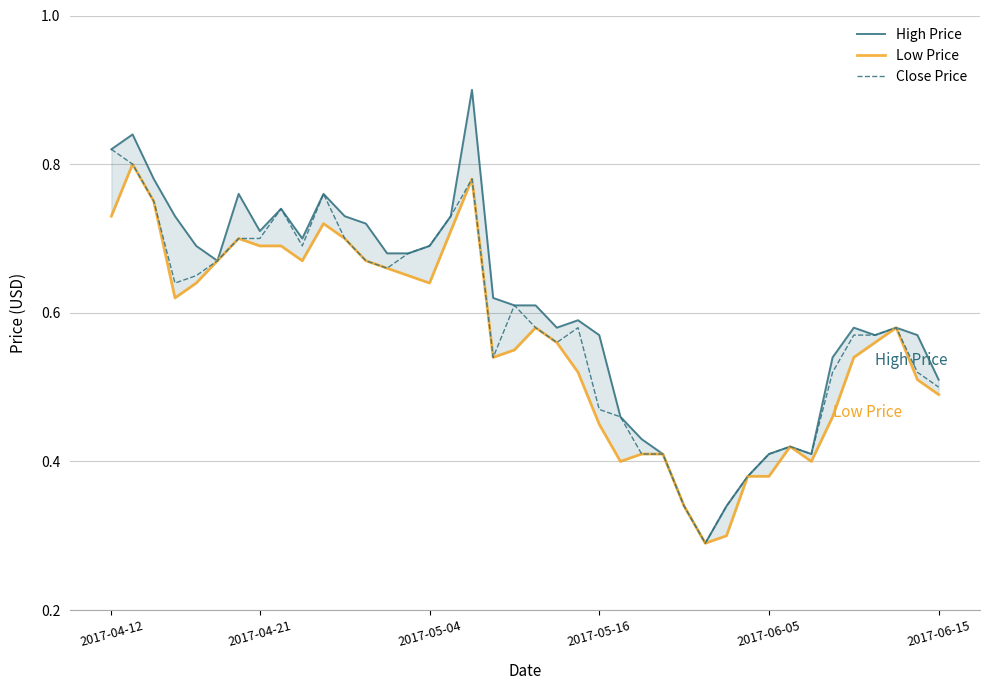

What is the greatest value displayed?

0.9